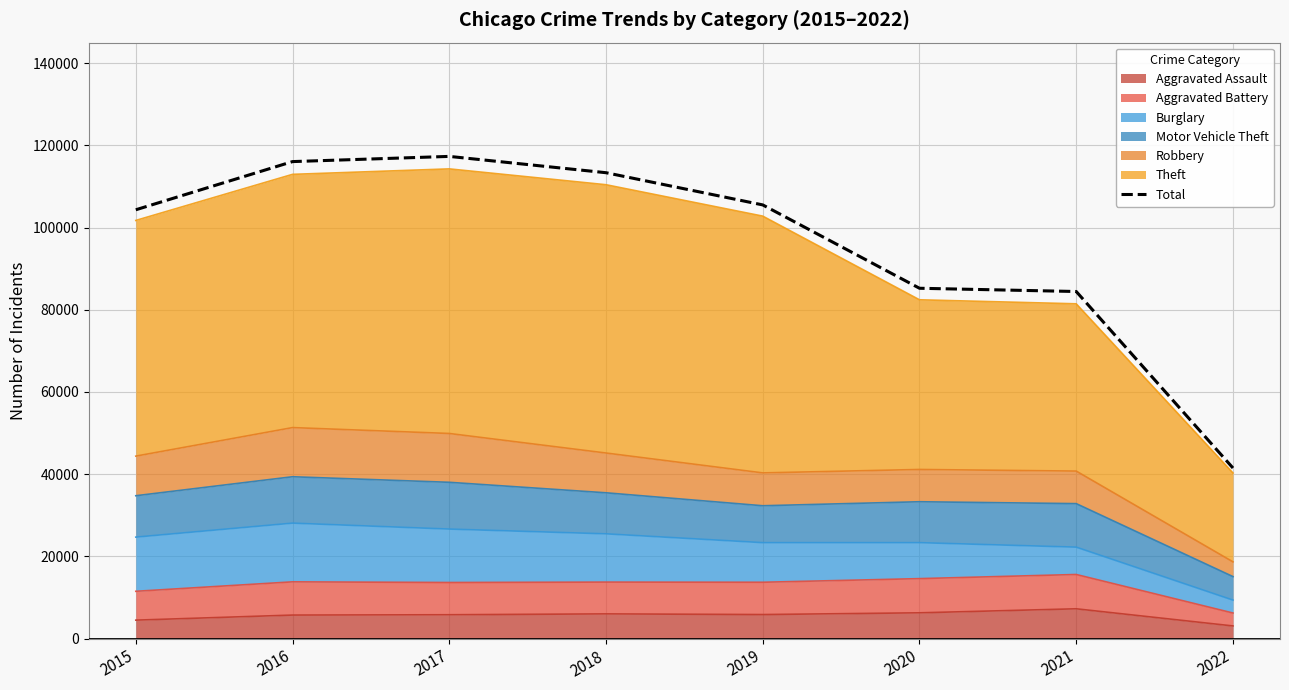

Where is the data nearest to the value 79407?

2021